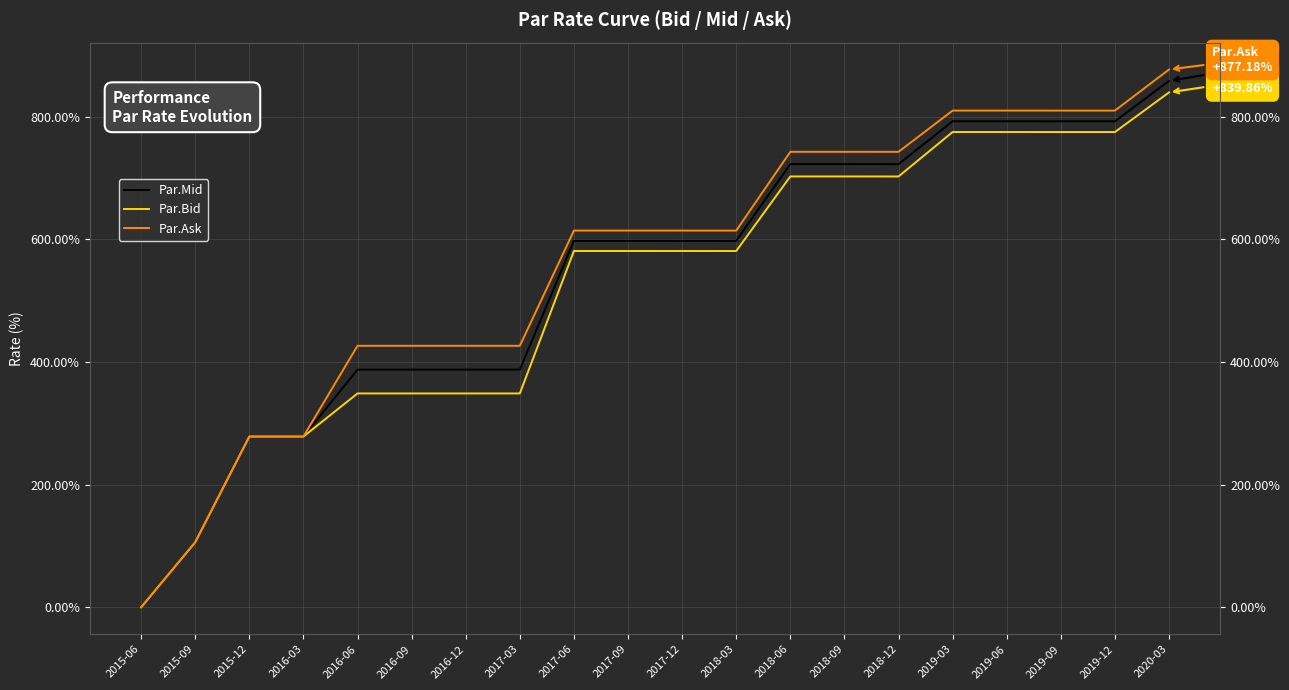

True or false: Par.Mid and Par.Ask intersect in this chart.

False